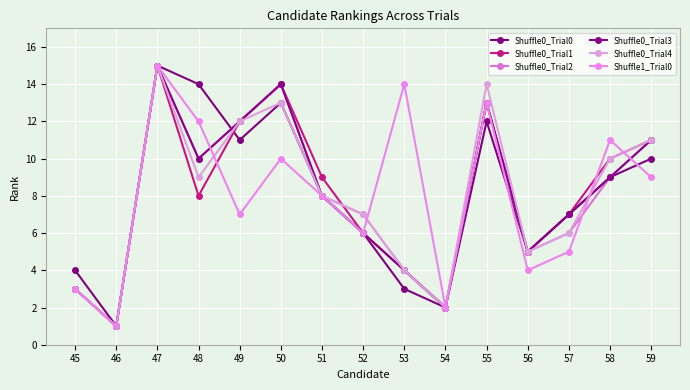

How many data points in Shuffle0_Trial4 are less than 8?

7